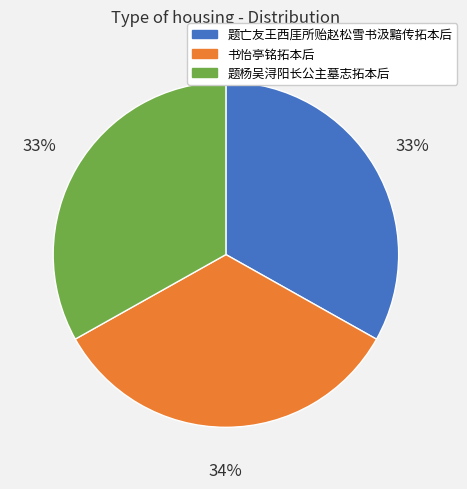

To the nearest percent, what portion does 题杨吴浔阳长公主墓志拓本后 represent?

33%